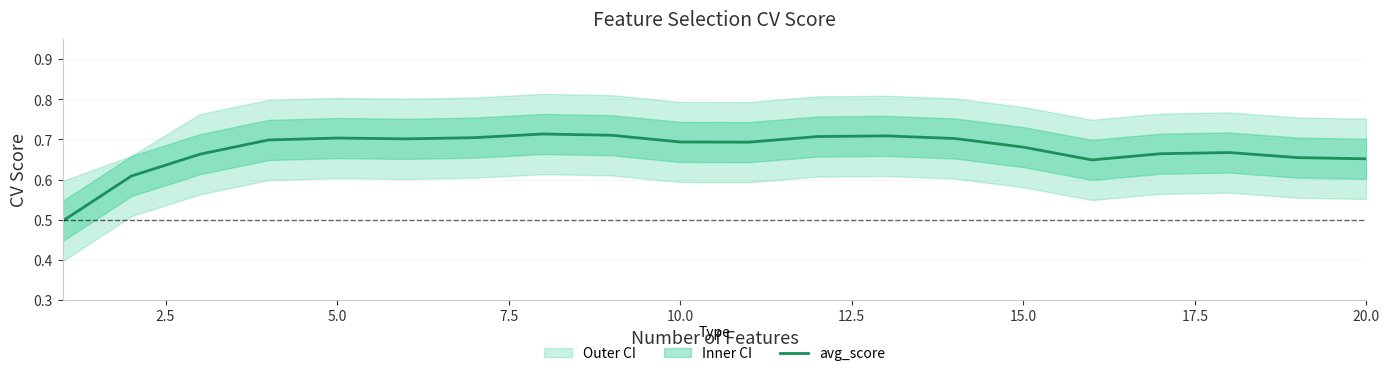

The avg_score series shows 0.7 at 5.0. True or false?

True